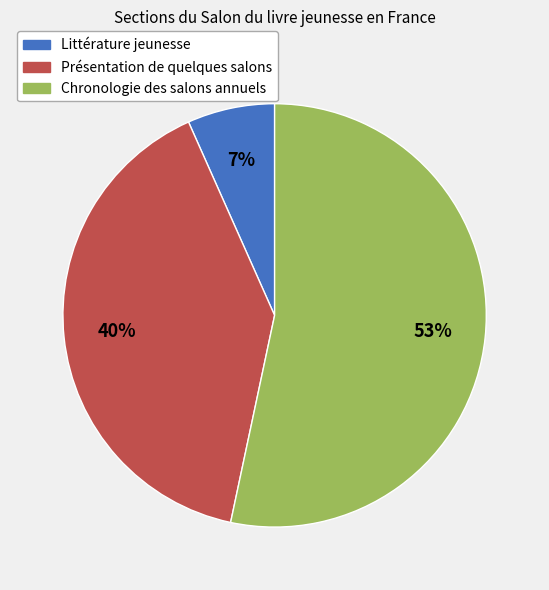

What is the ratio of the value at Chronologie des salons annuels to the value at Présentation de quelques salons?

1.3